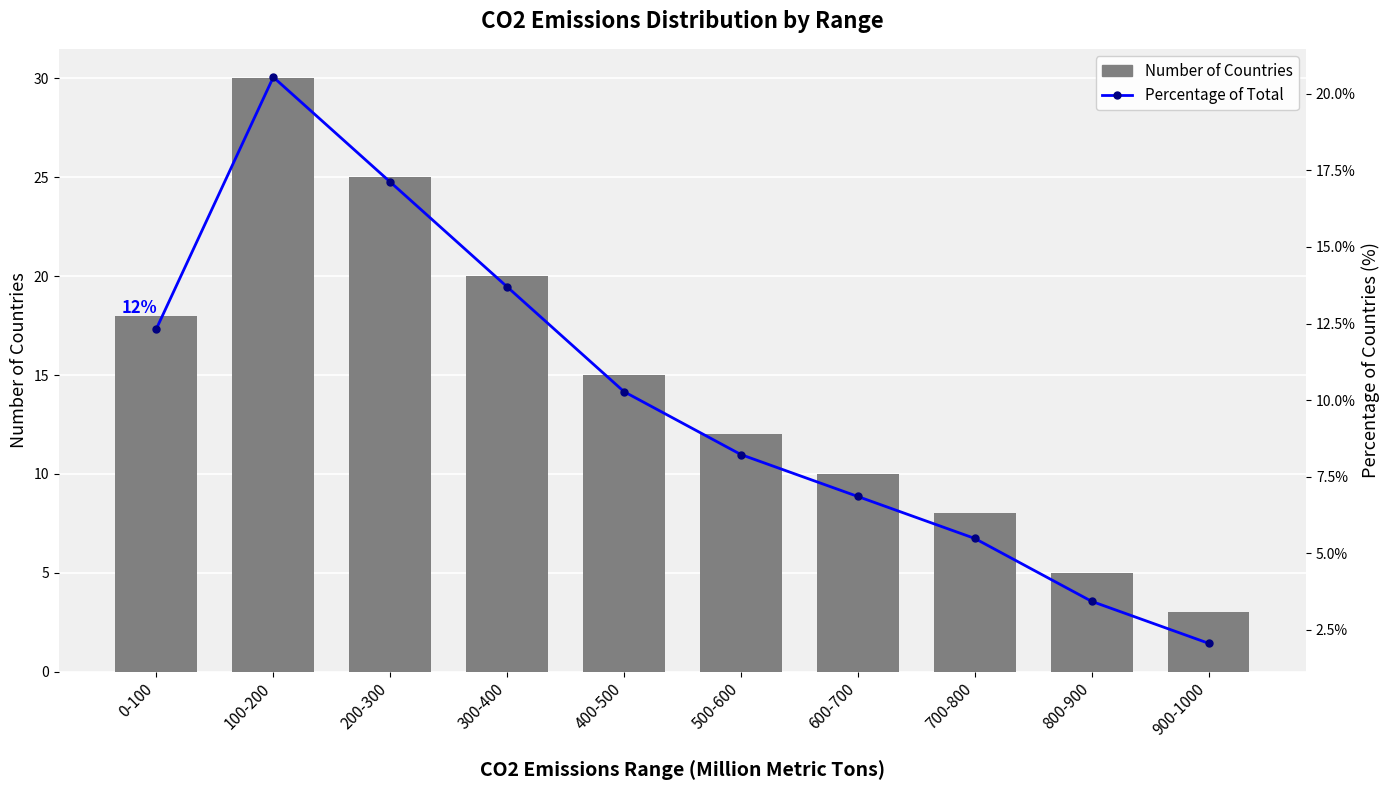

At which label does Percentage of Total reach its minimum?

900-1000